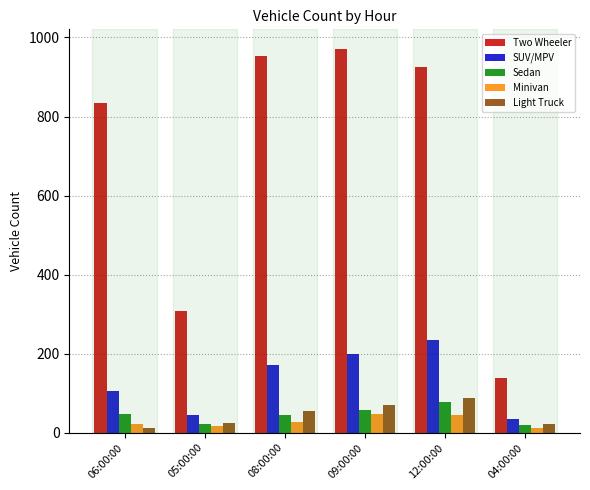

At which category does the chart reach its peak across all series?

09:00:00